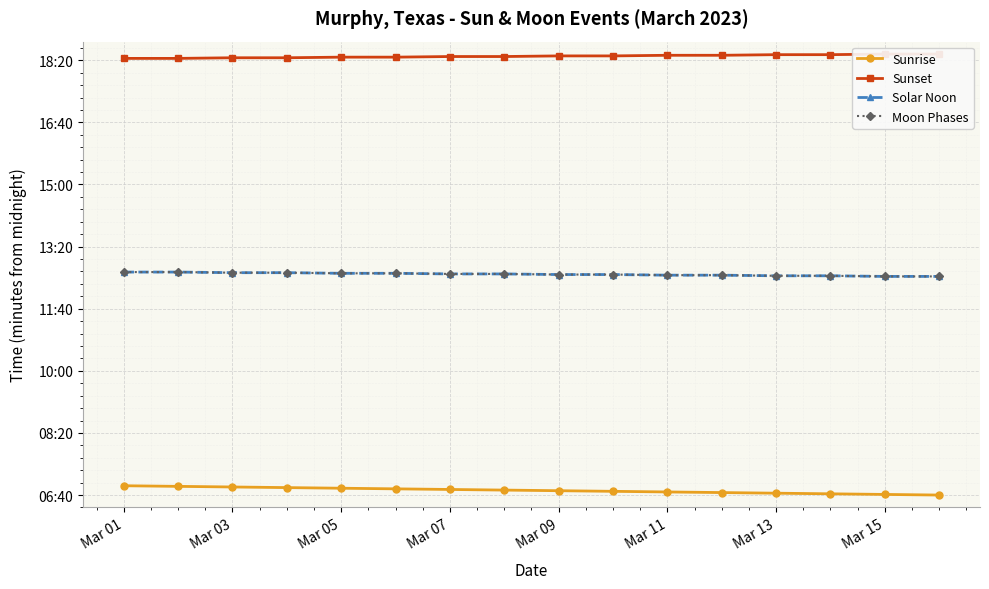

What is the spread (max minus min) of values at Mar 05?

694